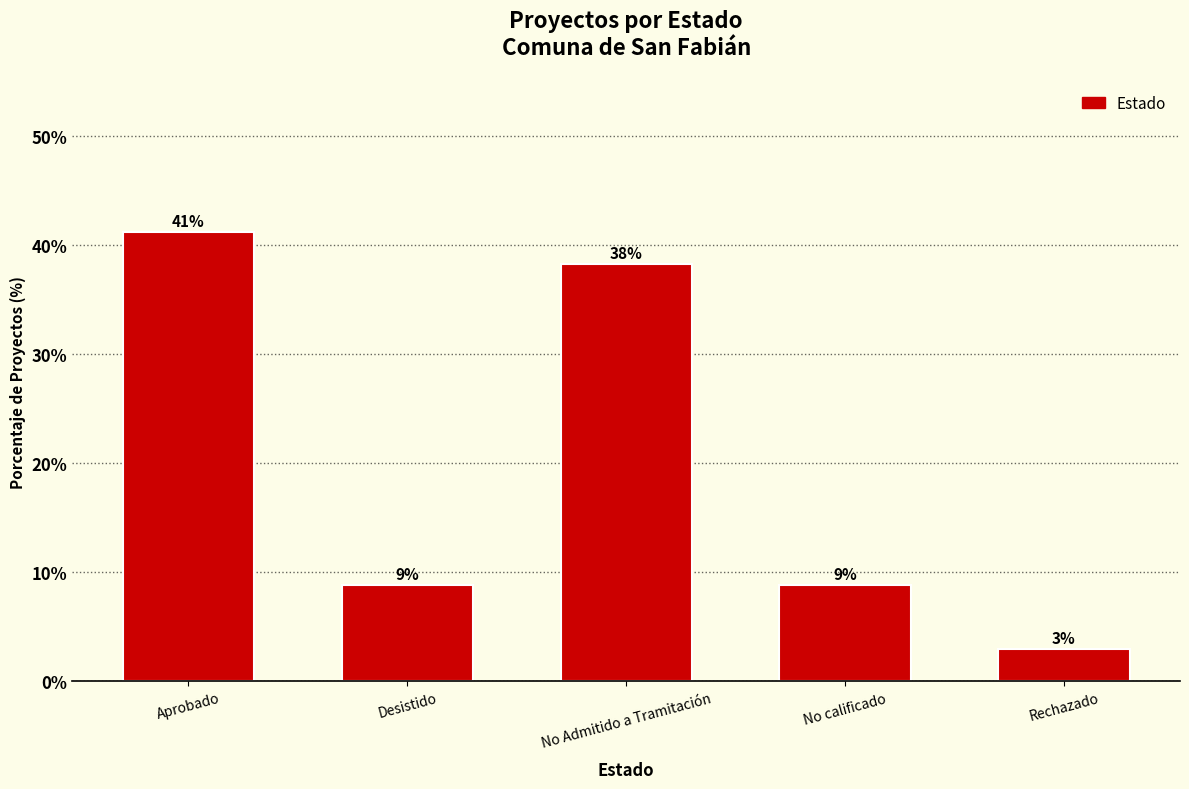

What is the difference between the values at Aprobado and Desistido?

32.4